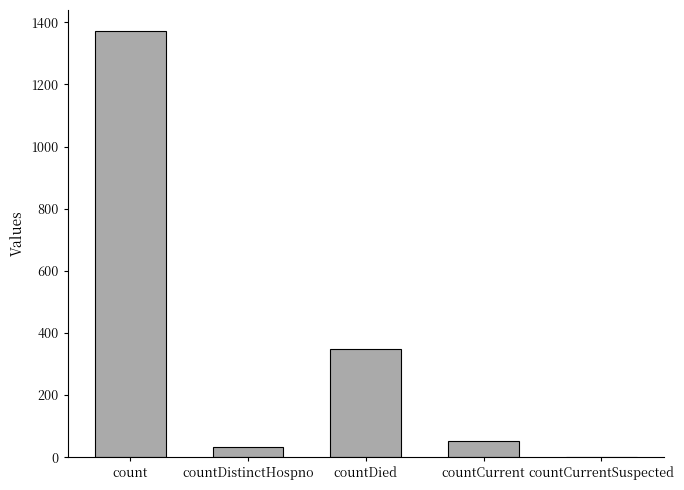

What is the change in value from countDied to countCurrentSuspected?

-349